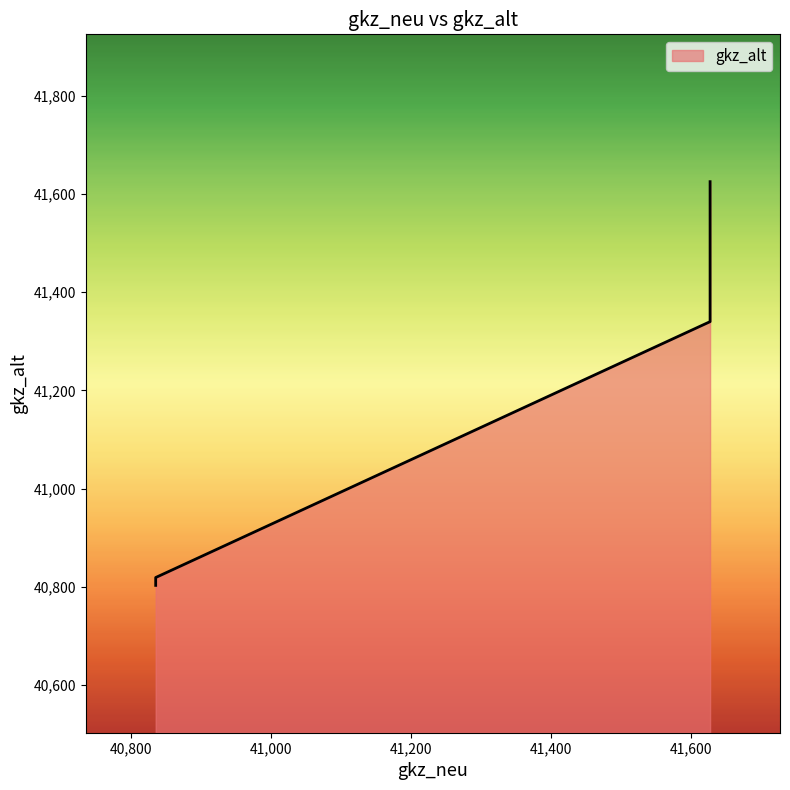

At which category does the chart reach its peak across all series?

41628